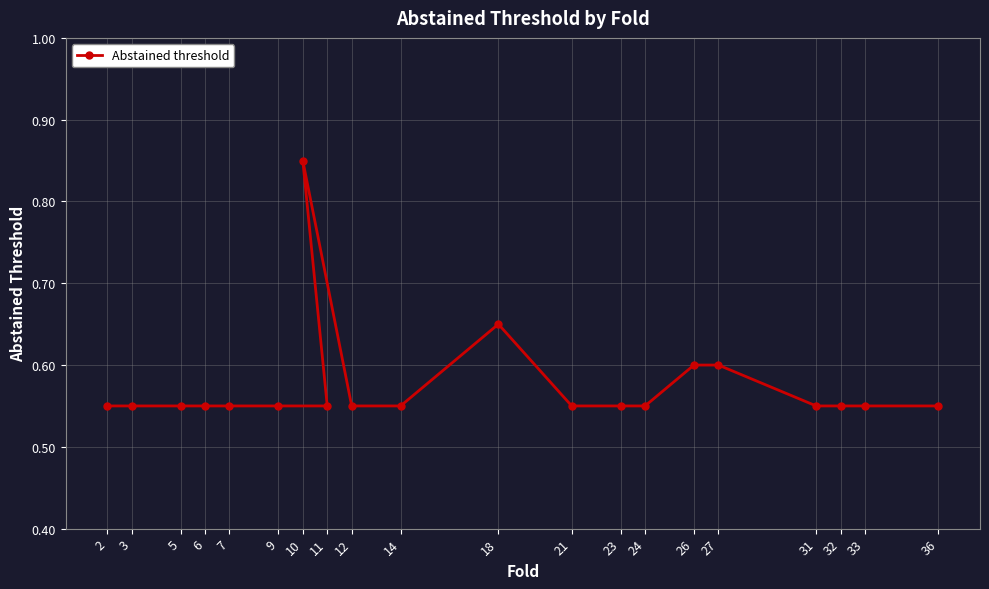

Which label corresponds to the smallest value in the chart?

2